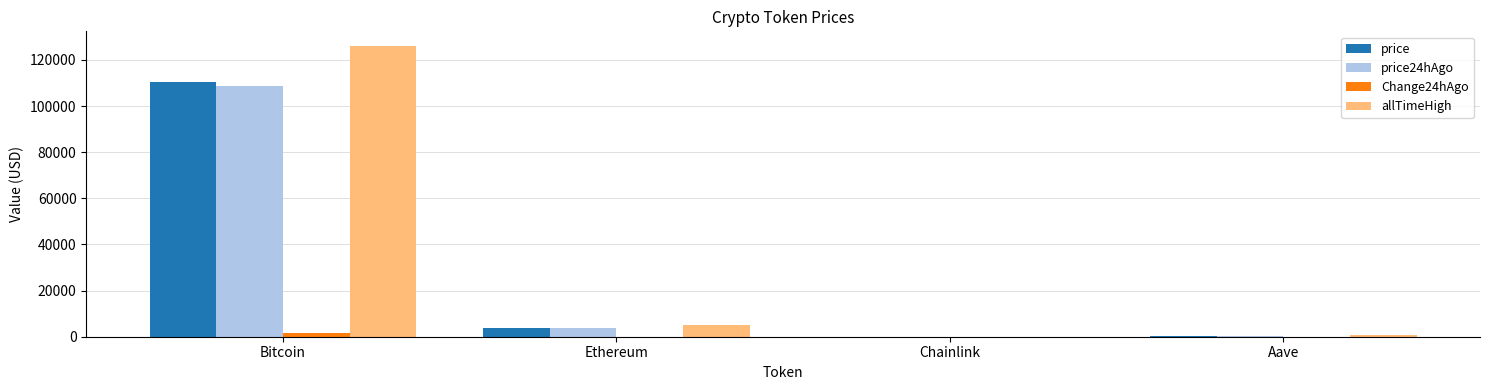

The price24hAgo series shows 75501.2 at Bitcoin. True or false?

False